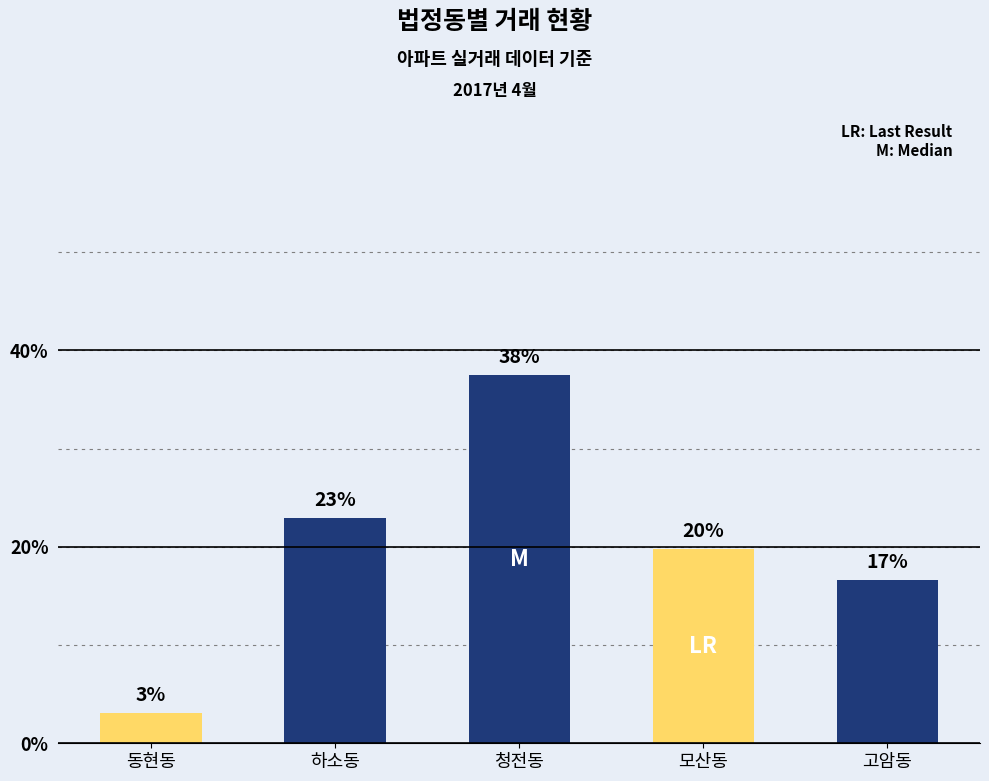

Reading right to left, list all the values displayed in this chart.

16.7	19.8	37.5	22.9	3.1